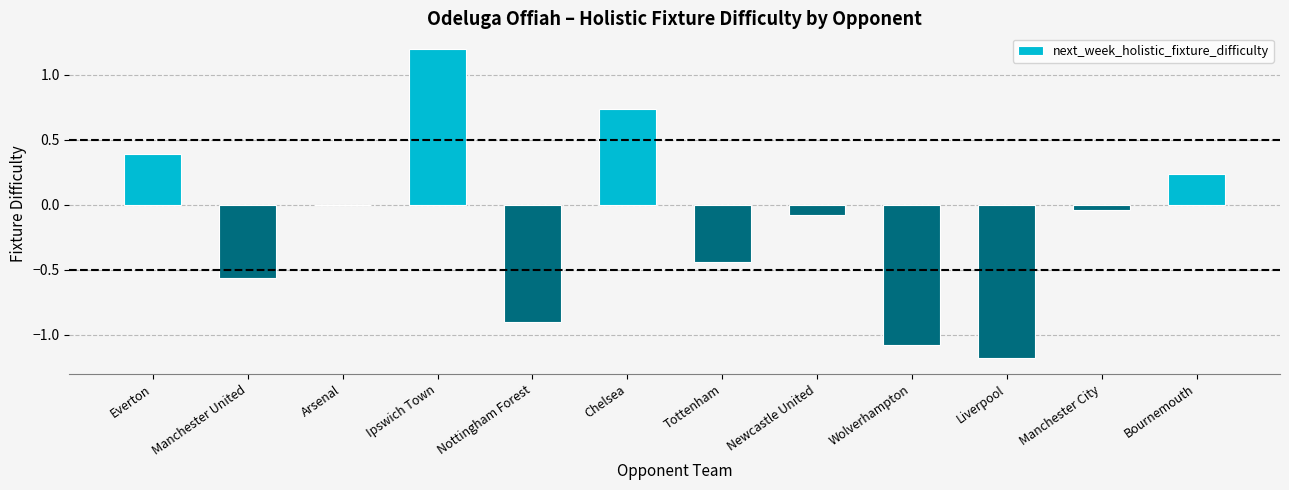

The value at Manchester United is -0.9. True or false?

False